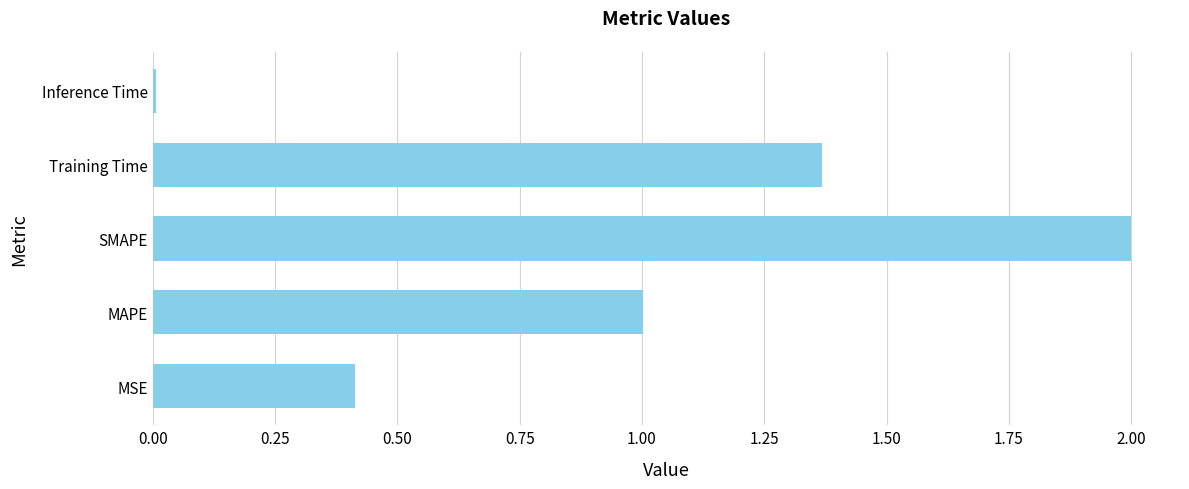

How many bars are there in total?

5